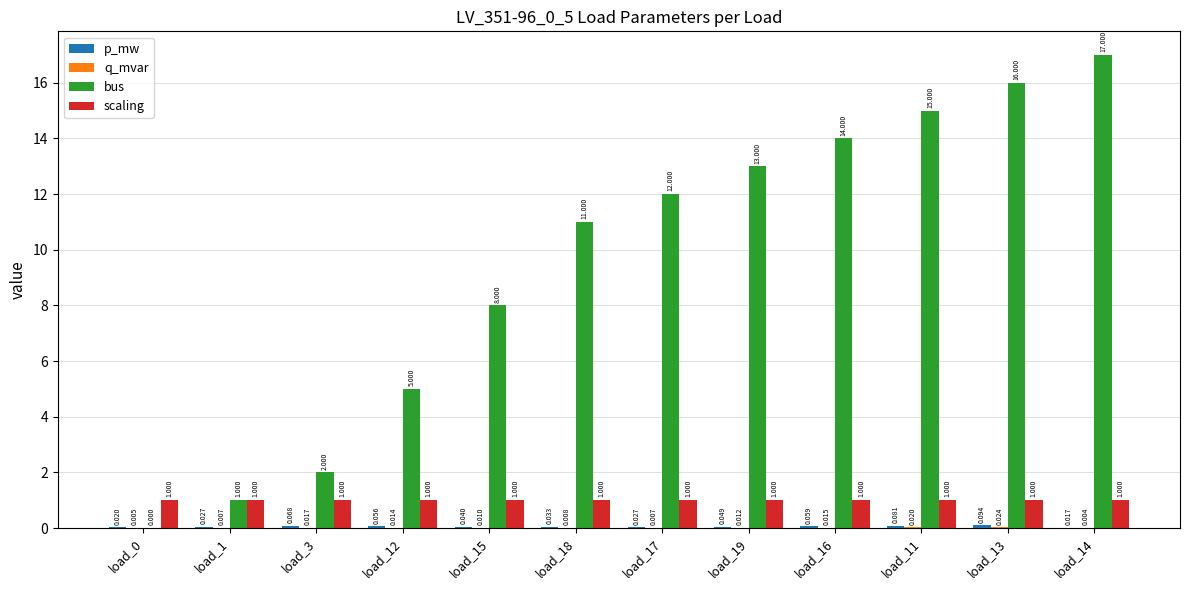

Which series has the largest total across all categories?

bus